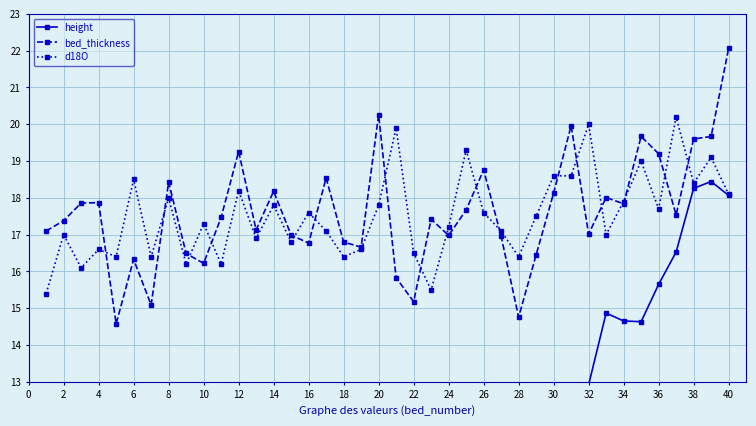

True or false: d18O has more than 1 points higher than both neighbors.

True